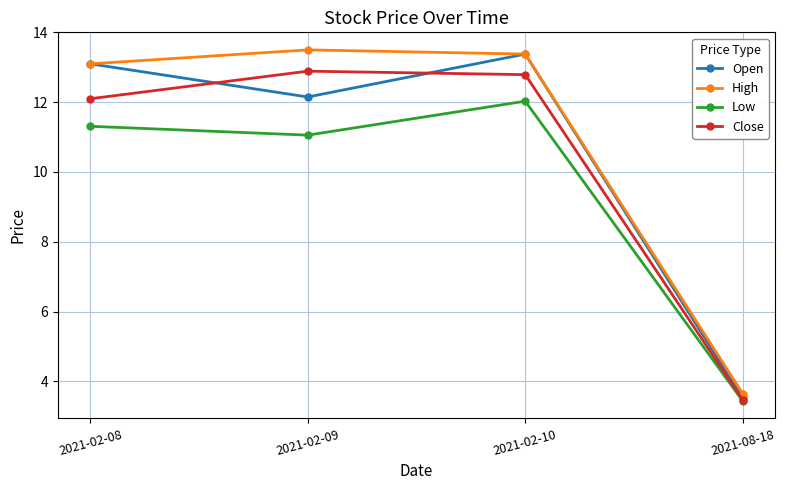

What is the difference between the highest and lowest values at 2021-02-09?

2.4